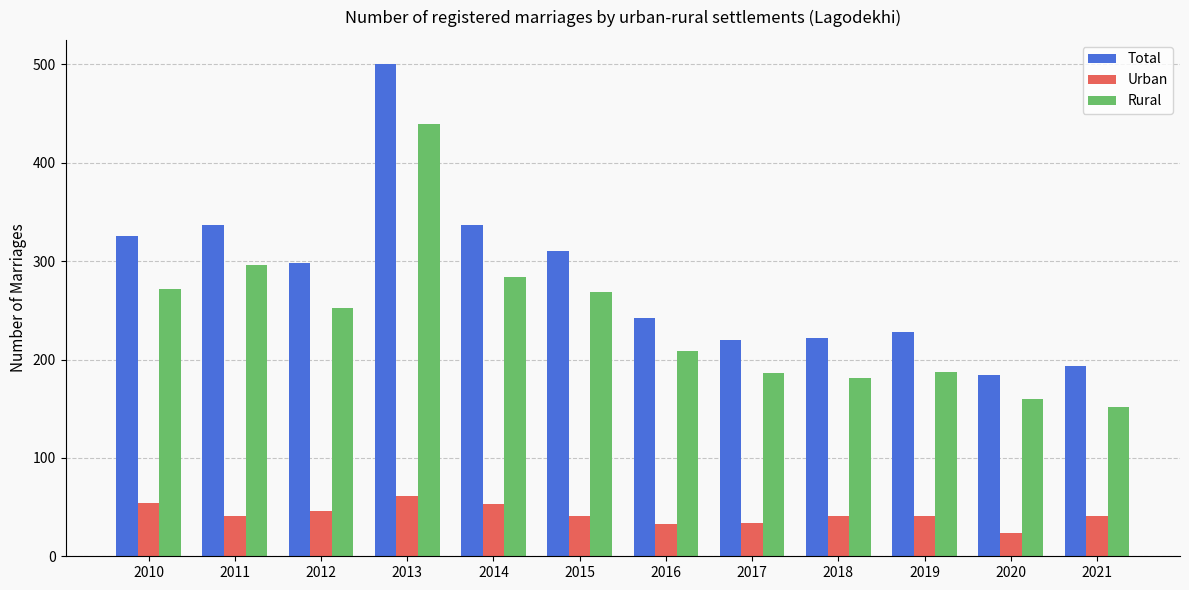

Is the value of Rural at 2021 greater than the value of Urban at 2010?

Yes